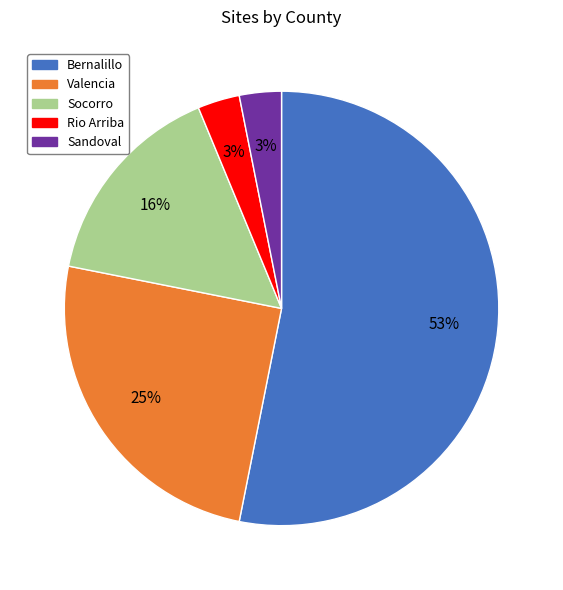

What percentage is the Valencia slice, to the nearest percent?

25%